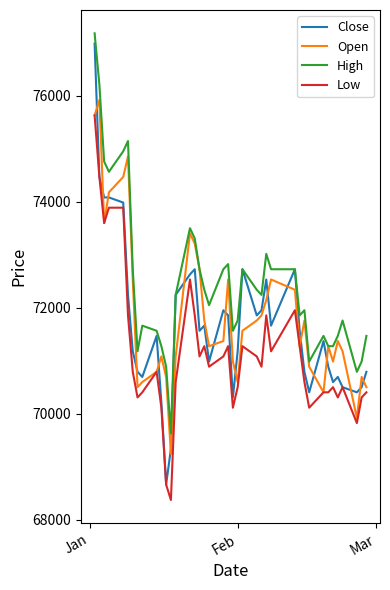

True or false: Open has more than 1 points higher than both neighbors.

True